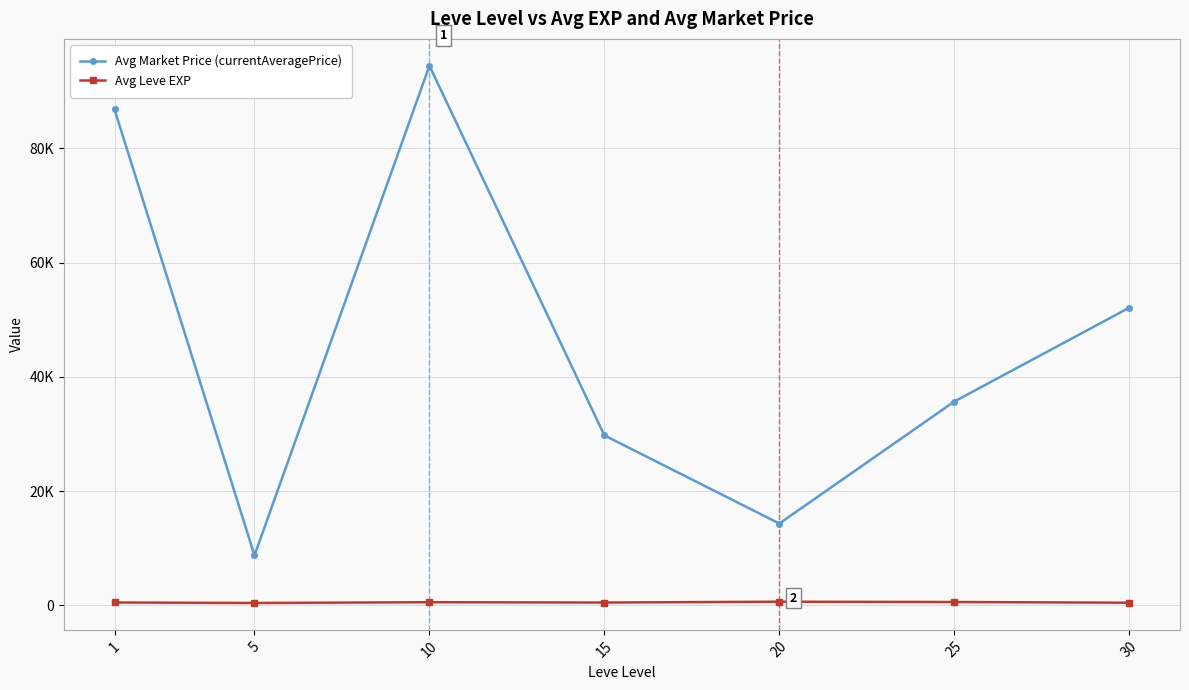

List the labels in order of Avg Leve EXP value, smallest first.

5, 30, 15, 1, 10, 25, 20